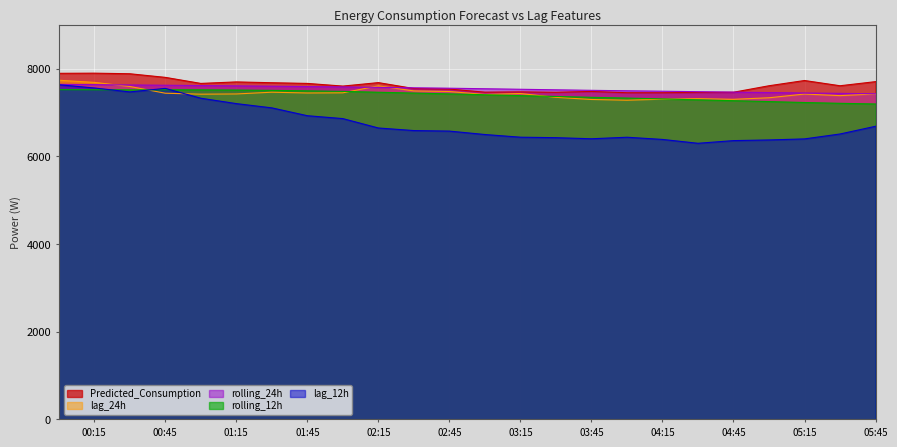

What is the average value of the Predicted_Consumption series?

7619.8